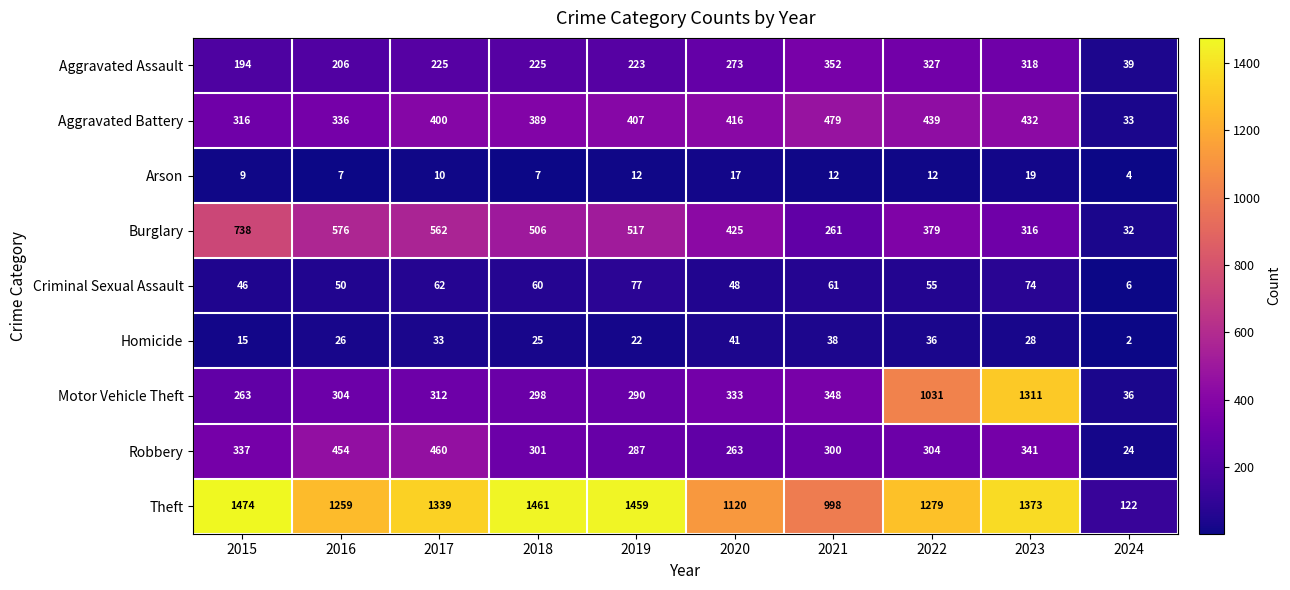

What is the difference between the highest and lowest values at 2019?

1447